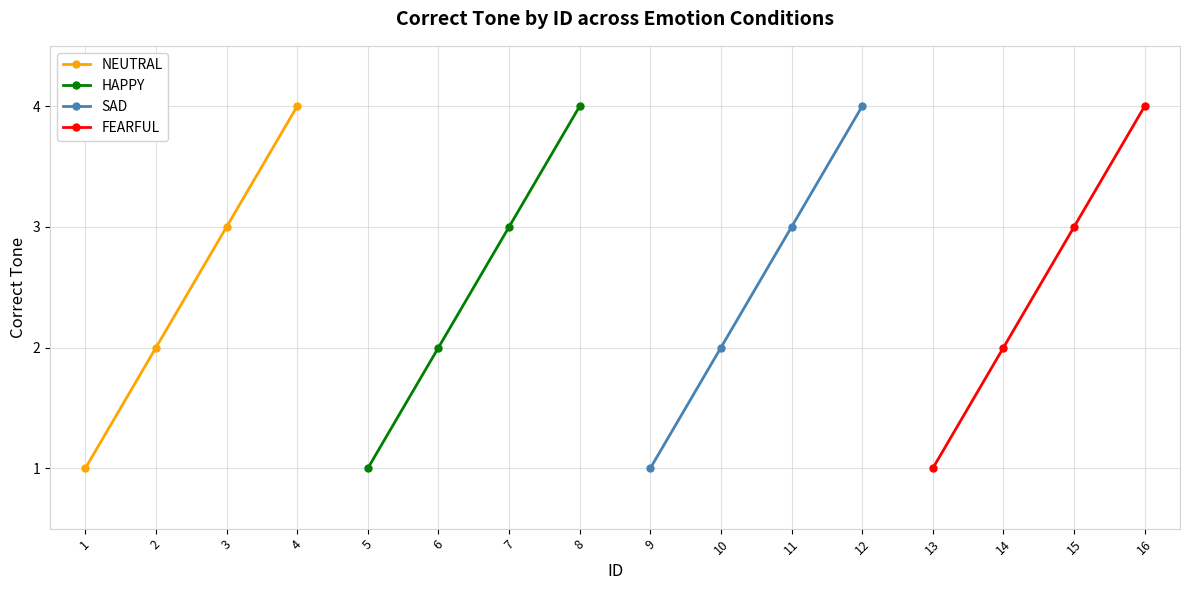

The FEARFUL series shows 3 at 14. True or false?

False